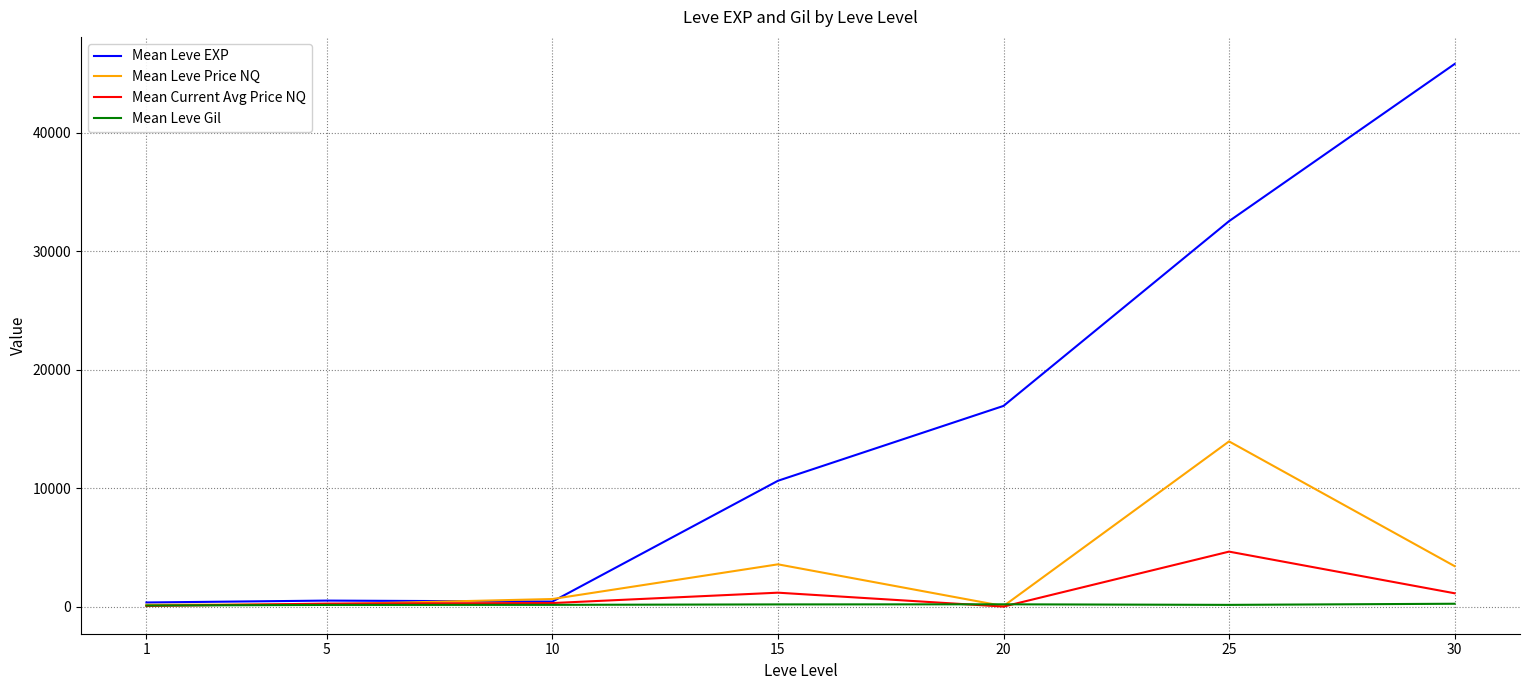

Which series has the widest spread of values?

Mean Leve EXP